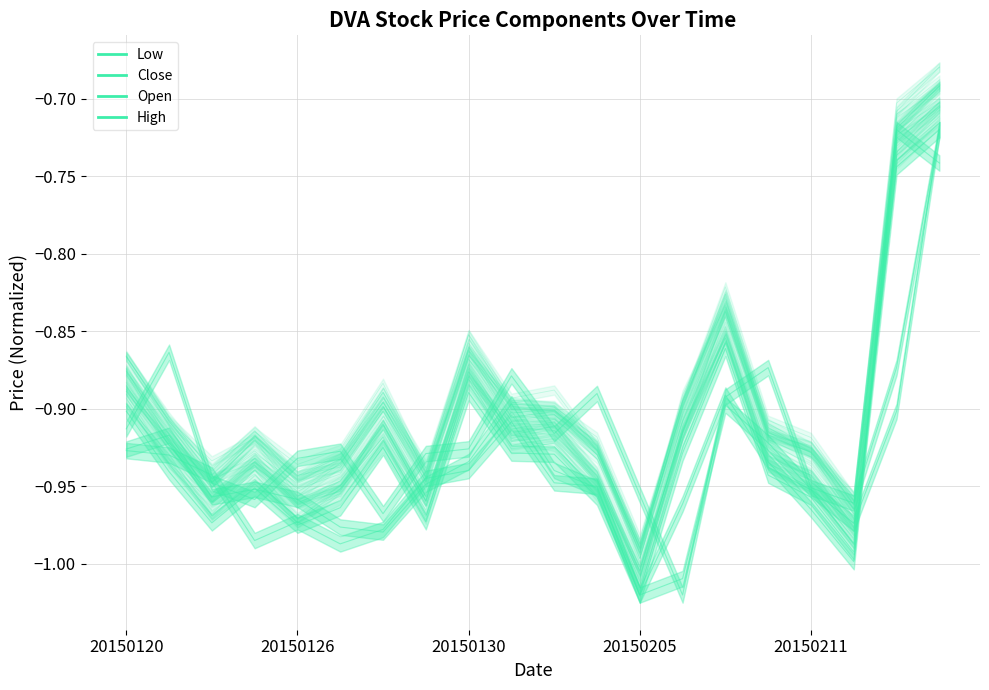

The value of col_4 at 20150205 is -1.0. True or false?

True